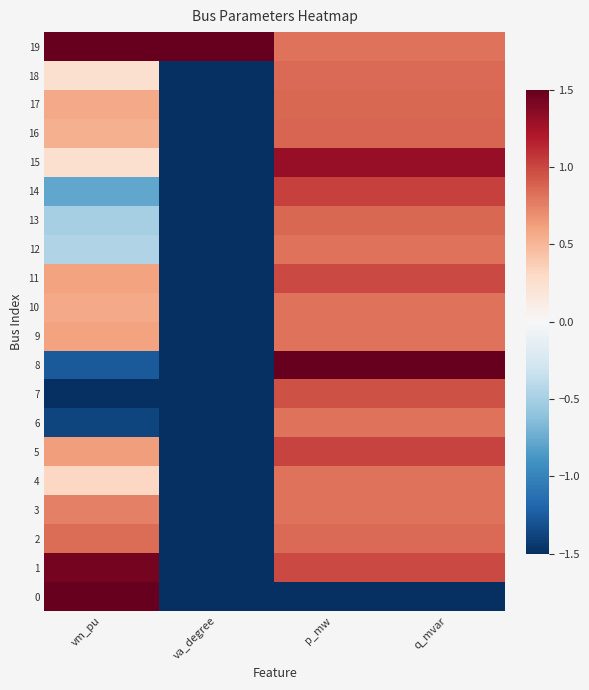

Reading left to right, transcribe all the data shown in this chart.

0: vm_pu=1.5	va_degree=-1.5	p_mw=-1.5	q_mvar=-1.5
1: vm_pu=1.4	va_degree=-1.5	p_mw=1.0	q_mvar=1.0
2: vm_pu=0.8	va_degree=-1.5	p_mw=0.8	q_mvar=0.8
3: vm_pu=0.8	va_degree=-1.5	p_mw=0.8	q_mvar=0.8
4: vm_pu=0.3	va_degree=-1.5	p_mw=0.8	q_mvar=0.8
5: vm_pu=0.6	va_degree=-1.5	p_mw=1.0	q_mvar=1.0
6: vm_pu=-1.4	va_degree=-1.5	p_mw=0.8	q_mvar=0.8
7: vm_pu=-1.5	va_degree=-1.5	p_mw=1.0	q_mvar=1.0
8: vm_pu=-1.3	va_degree=-1.5	p_mw=1.5	q_mvar=1.5
9: vm_pu=0.6	va_degree=-1.5	p_mw=0.8	q_mvar=0.8
10: vm_pu=0.6	va_degree=-1.5	p_mw=0.8	q_mvar=0.8
11: vm_pu=0.6	va_degree=-1.5	p_mw=1.0	q_mvar=1.0
12: vm_pu=-0.5	va_degree=-1.5	p_mw=0.8	q_mvar=0.8
13: vm_pu=-0.5	va_degree=-1.5	p_mw=0.9	q_mvar=0.9
14: vm_pu=-0.8	va_degree=-1.5	p_mw=1.0	q_mvar=1.0
15: vm_pu=0.2	va_degree=-1.5	p_mw=1.3	q_mvar=1.3
16: vm_pu=0.5	va_degree=-1.5	p_mw=0.9	q_mvar=0.9
17: vm_pu=0.6	va_degree=-1.5	p_mw=0.9	q_mvar=0.9
18: vm_pu=0.2	va_degree=-1.5	p_mw=0.8	q_mvar=0.8
19: vm_pu=1.5	va_degree=1.5	p_mw=0.8	q_mvar=0.8